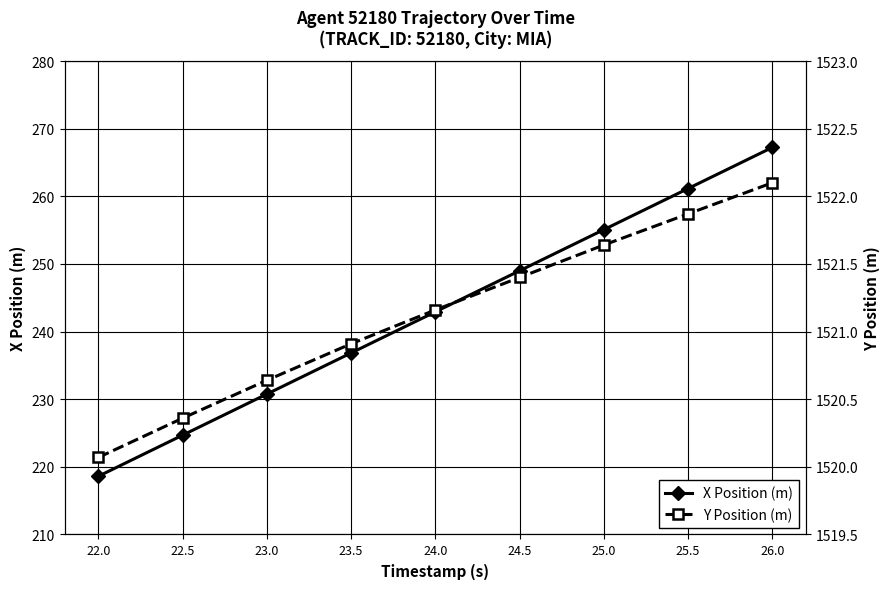

How many data points in X Position (m) are less than 242?

4